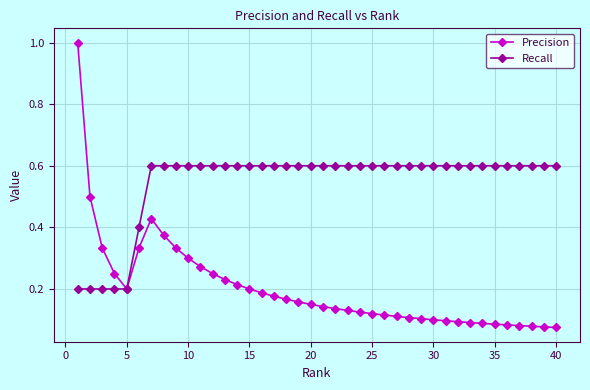

What is the value of the Recall point at the 22nd from the left?

0.6